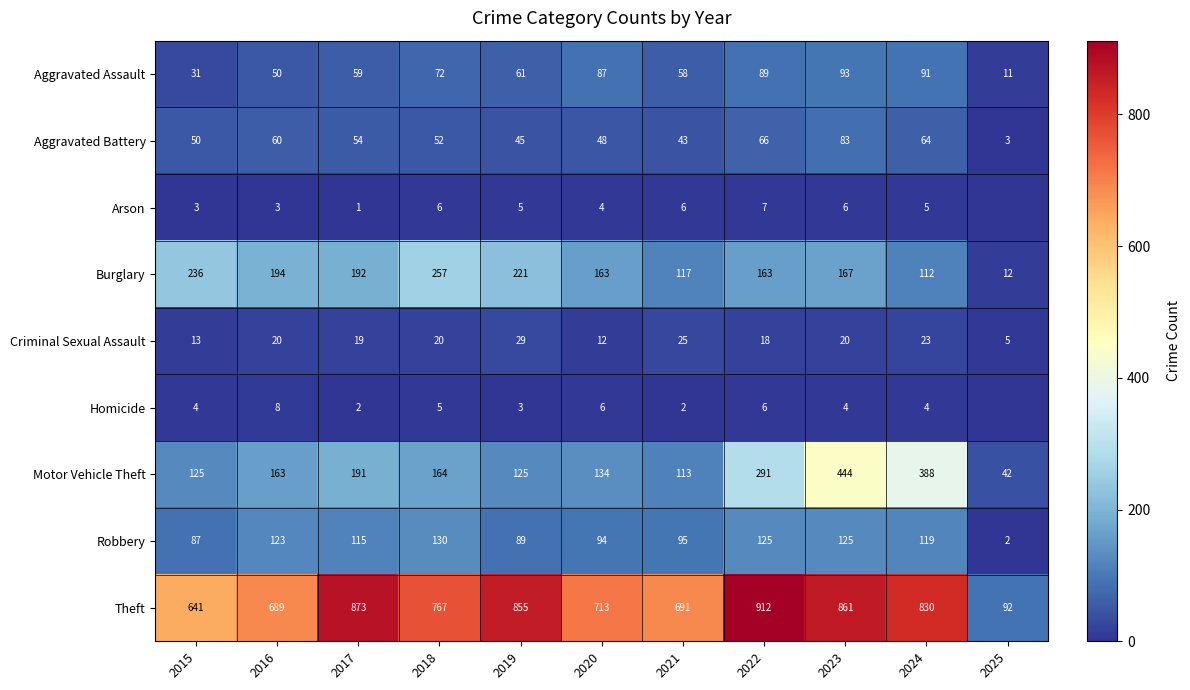

What is the sum of all Motor Vehicle Theft values?

2180